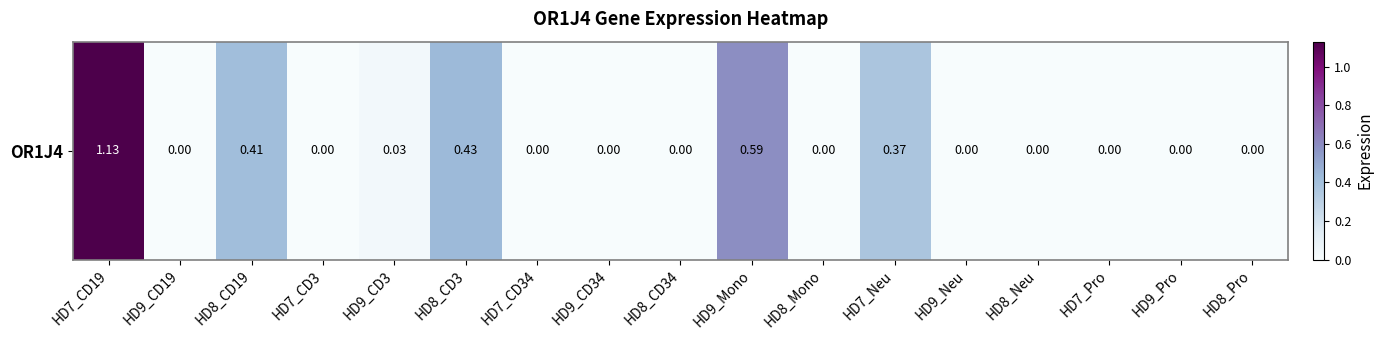

List the labels in order of value, smallest first.

HD9_CD19, HD7_CD3, HD7_CD34, HD9_CD34, HD8_CD34, HD8_Mono, HD9_Neu, HD8_Neu, HD7_Pro, HD9_Pro, HD8_Pro, HD9_CD3, HD7_Neu, HD8_CD19, HD8_CD3, HD9_Mono, HD7_CD19